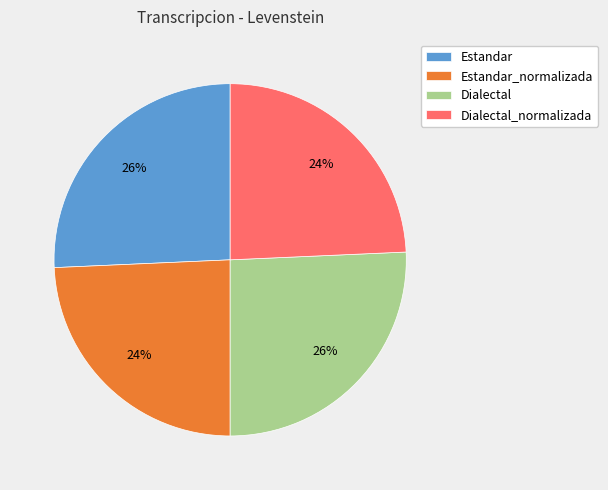

Do Estandar_normalizada and Dialectal_normalizada together represent more than half of the pie?

No